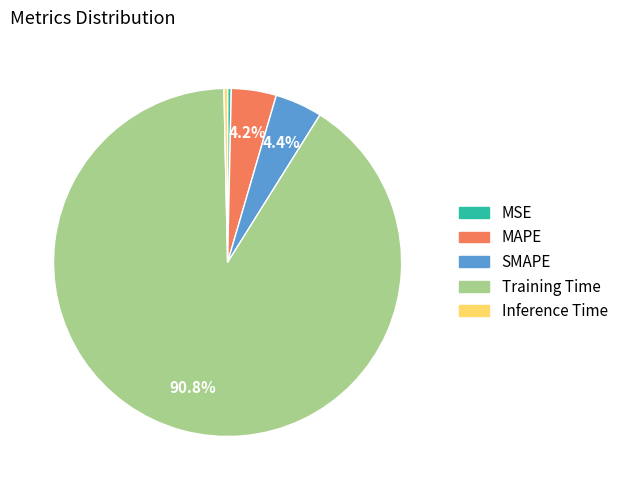

Which slice represents more than half of the pie?

Training Time